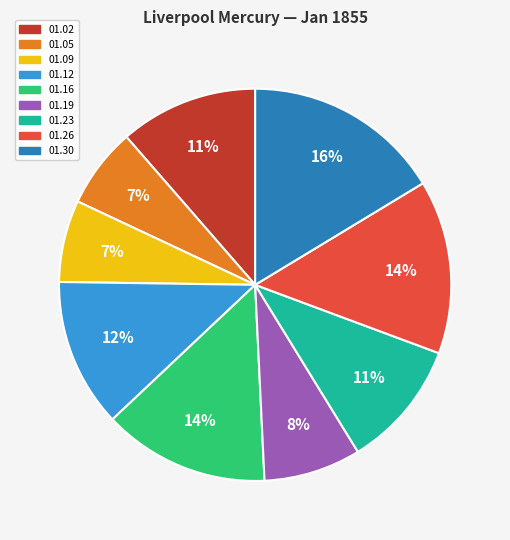

Count the number of slices in the pie.

9